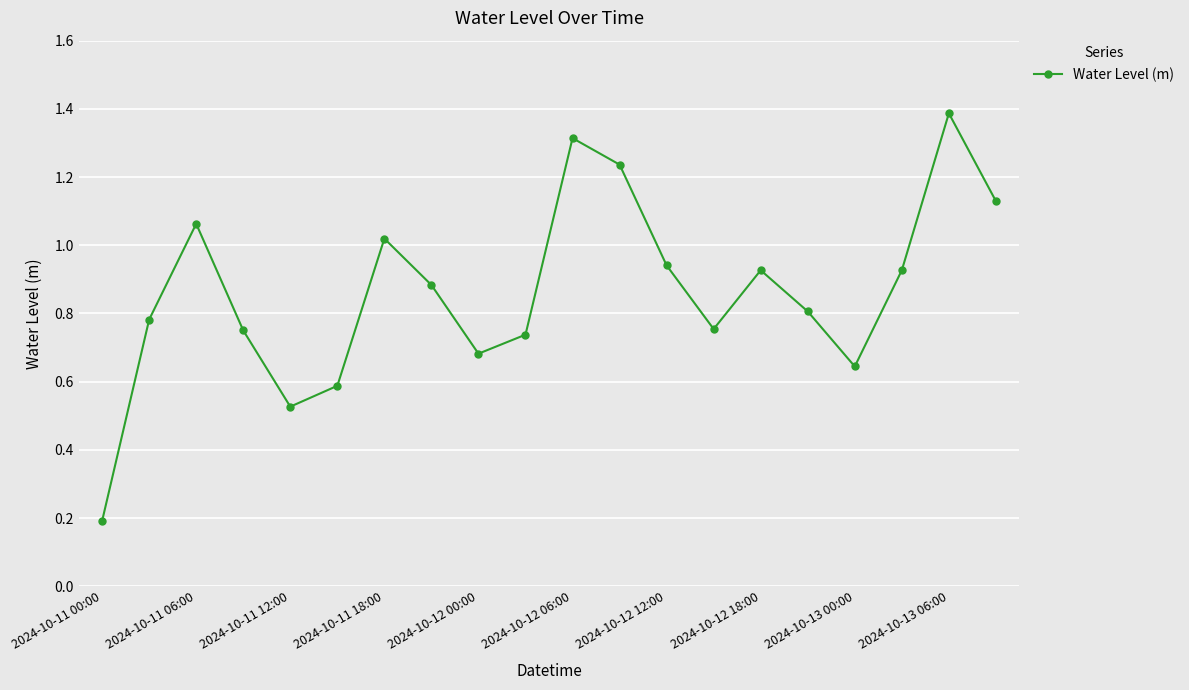

What is the greatest value displayed?

1.4